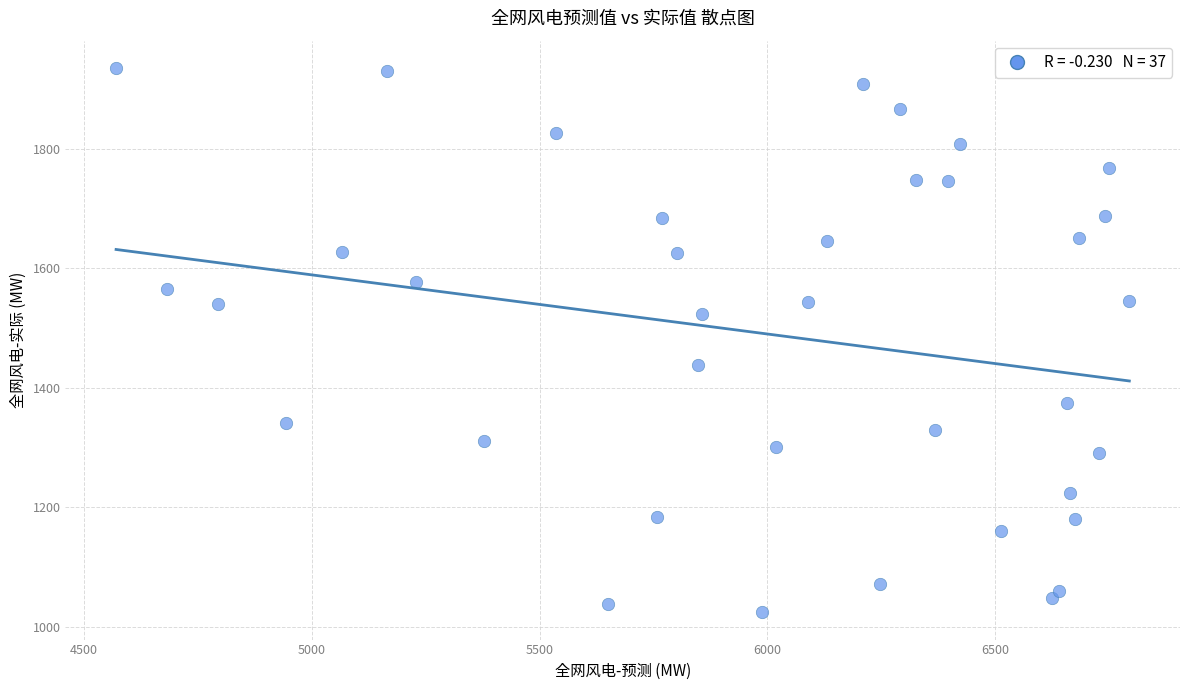

What is the range of Y values (max minus min)?

910.2